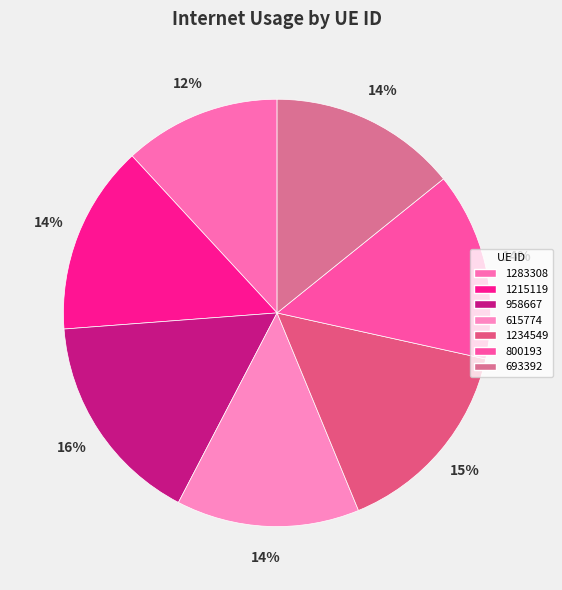

Does any single category account for the majority?

No